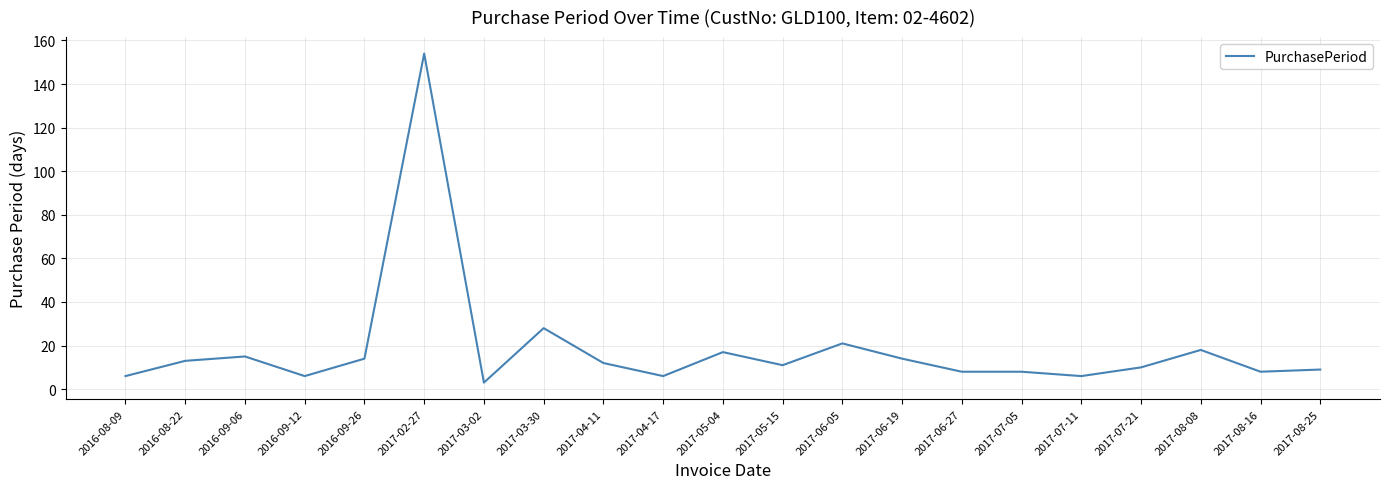

Which label corresponds to the smallest value in the chart?

2017-03-02